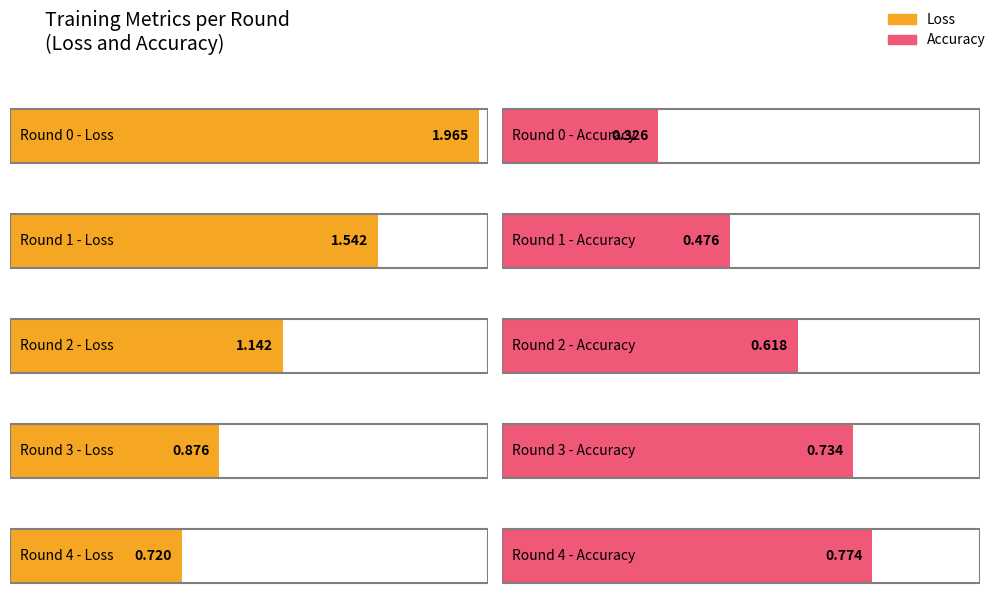

List the series in order of their peak value, highest first.

Loss, Accuracy